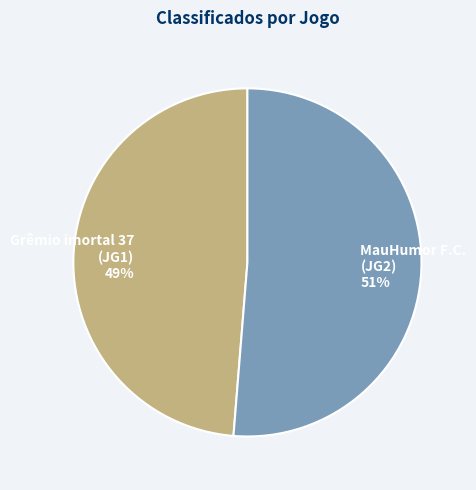

To the nearest percent, what percentage of the pie is MauHumor F.C. (JG2) 51%?

51%